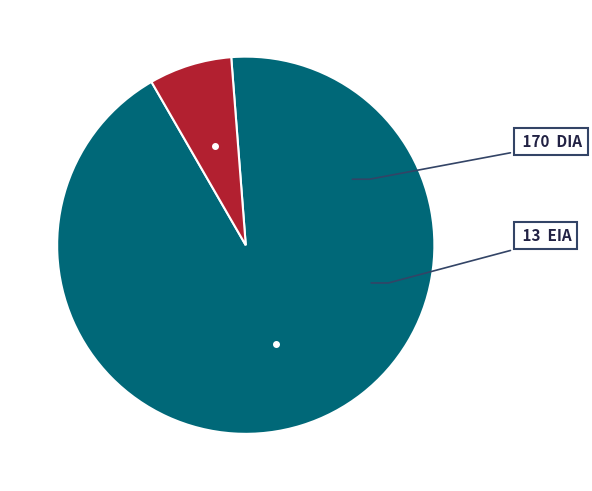

Is there a majority slice in this chart?

Yes